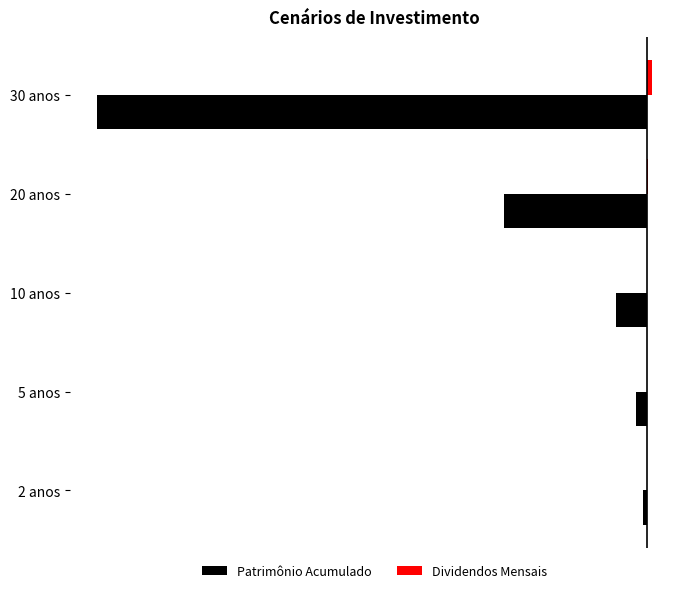

At which label is Patrimônio Acumulado closest to -50?

20 anos